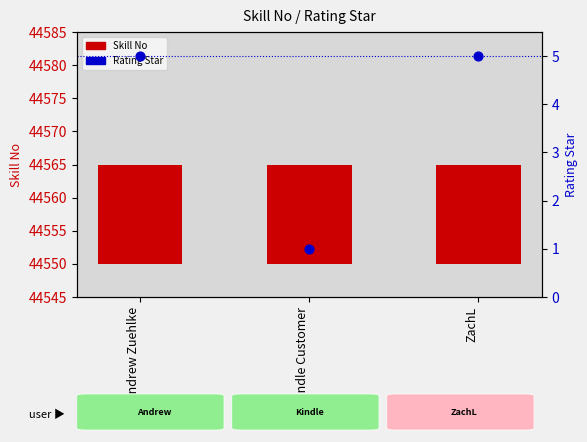

Which series has the largest total across all categories?

Skill No